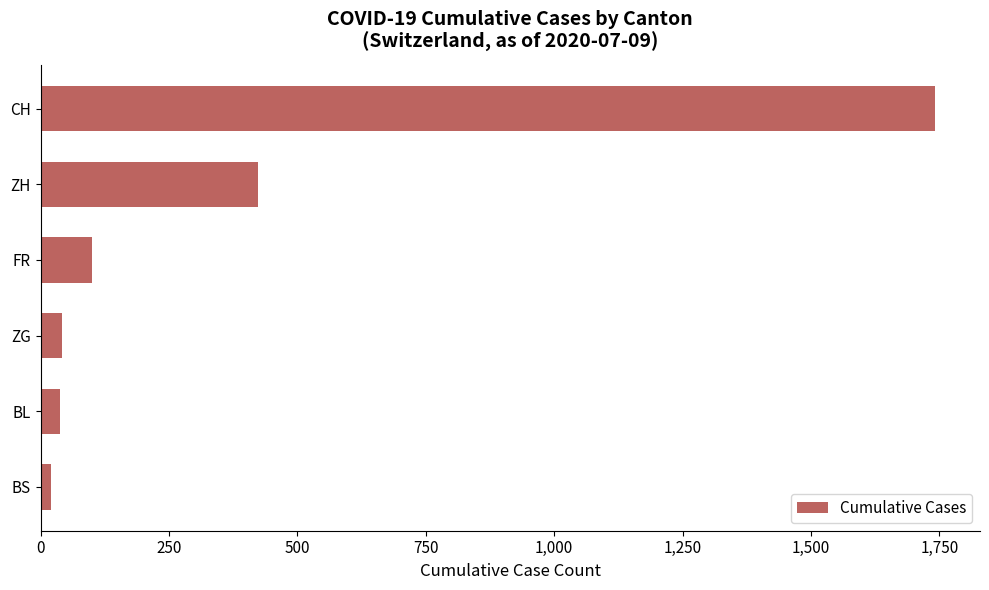

The chart shows a value of 100 at FR. True or false?

True